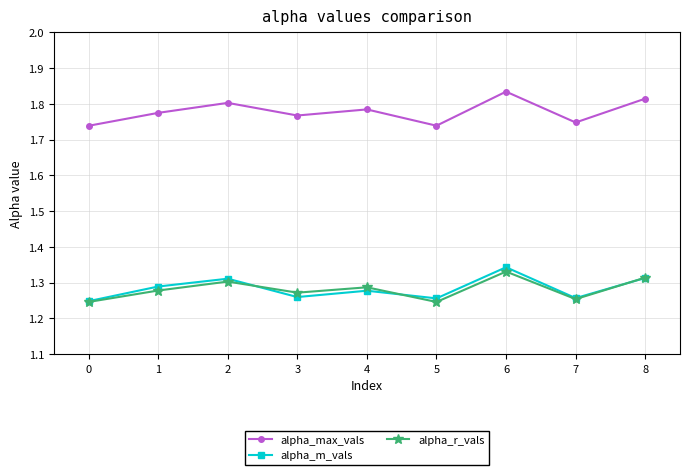

Count the alpha_m_vals values in the range 1 to 2.

9